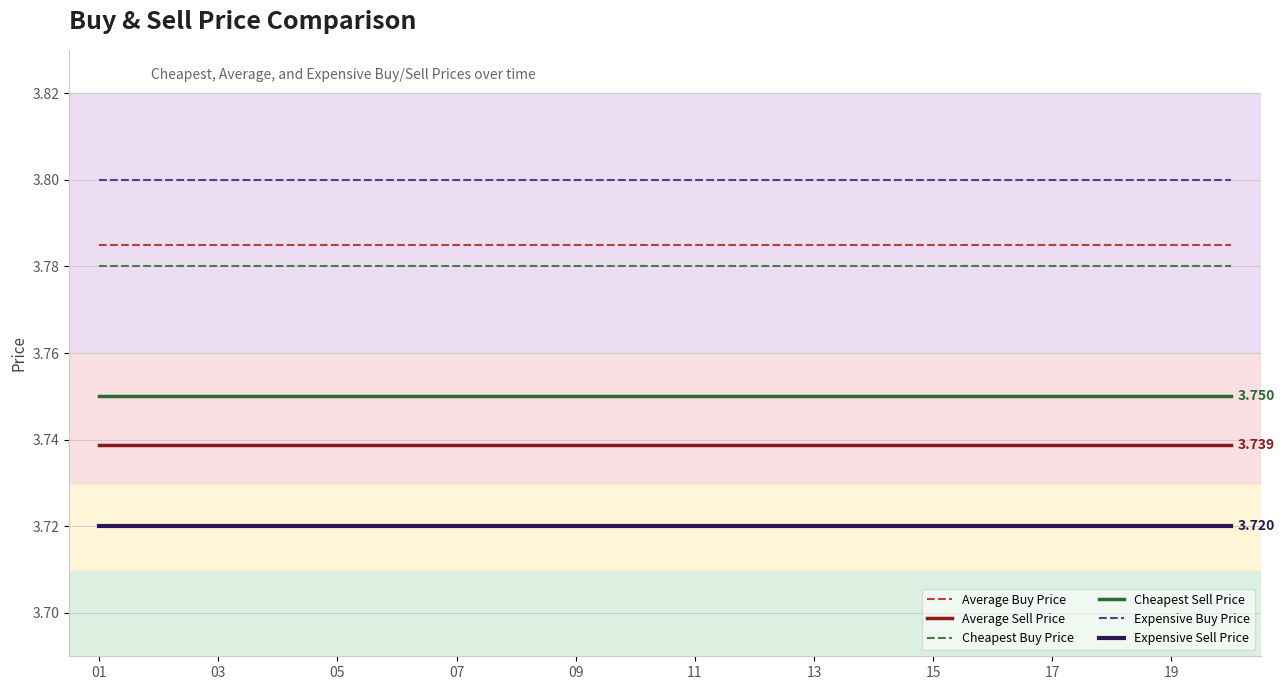

Which series has the largest total across all categories?

Expensive Buy Price